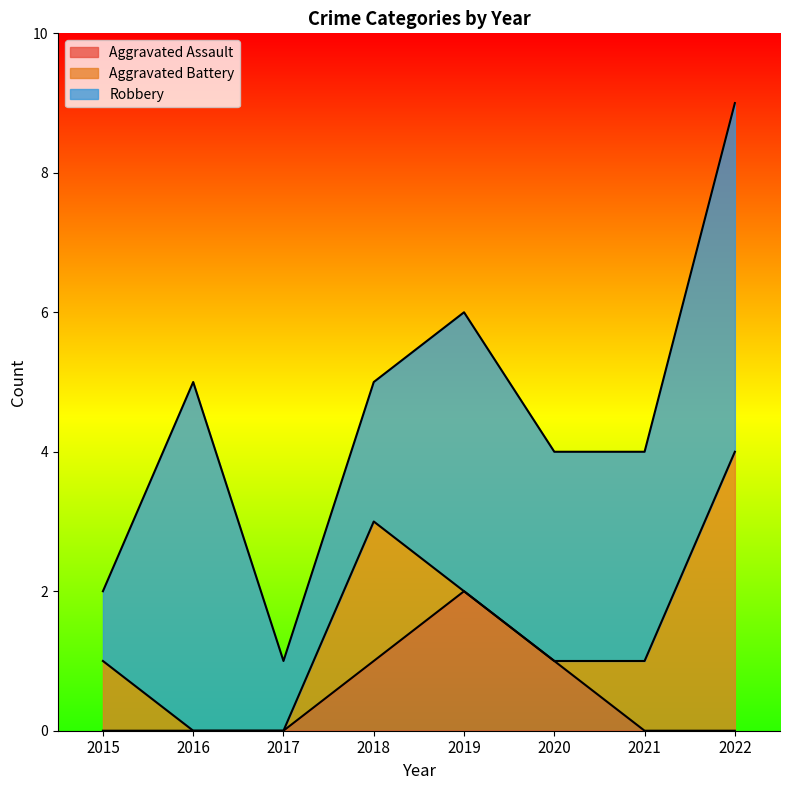

True or false: Aggravated Assault has more than 1 interior local peaks.

False